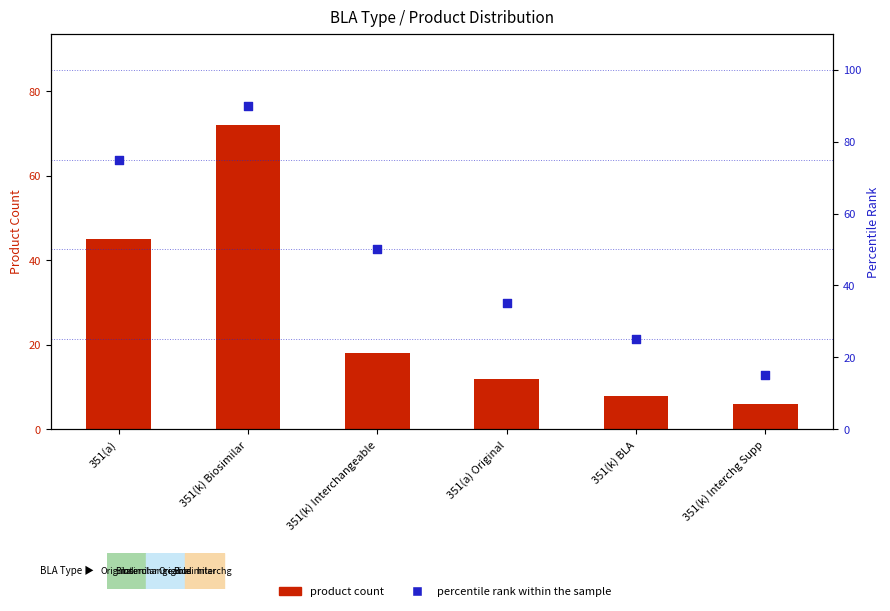

At which category is the sum across all series the highest?

351(k) Biosimilar